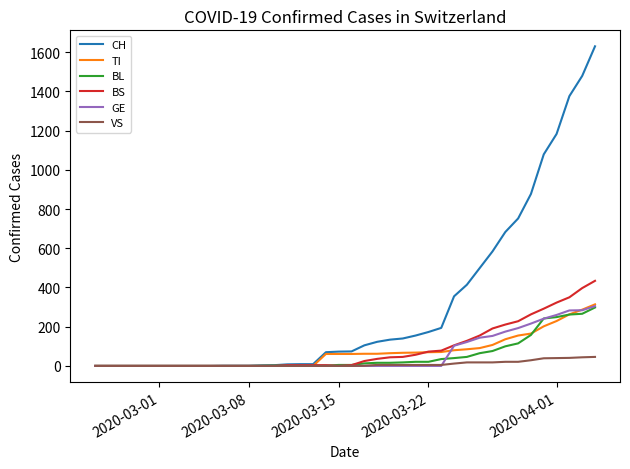

Which series has the largest range (max minus min)?

CH